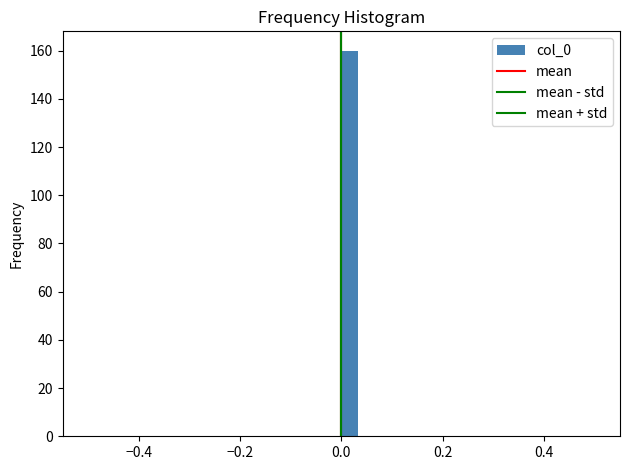

Read against the x-axis, roughly where is the centre of the tallest bar?

0.02